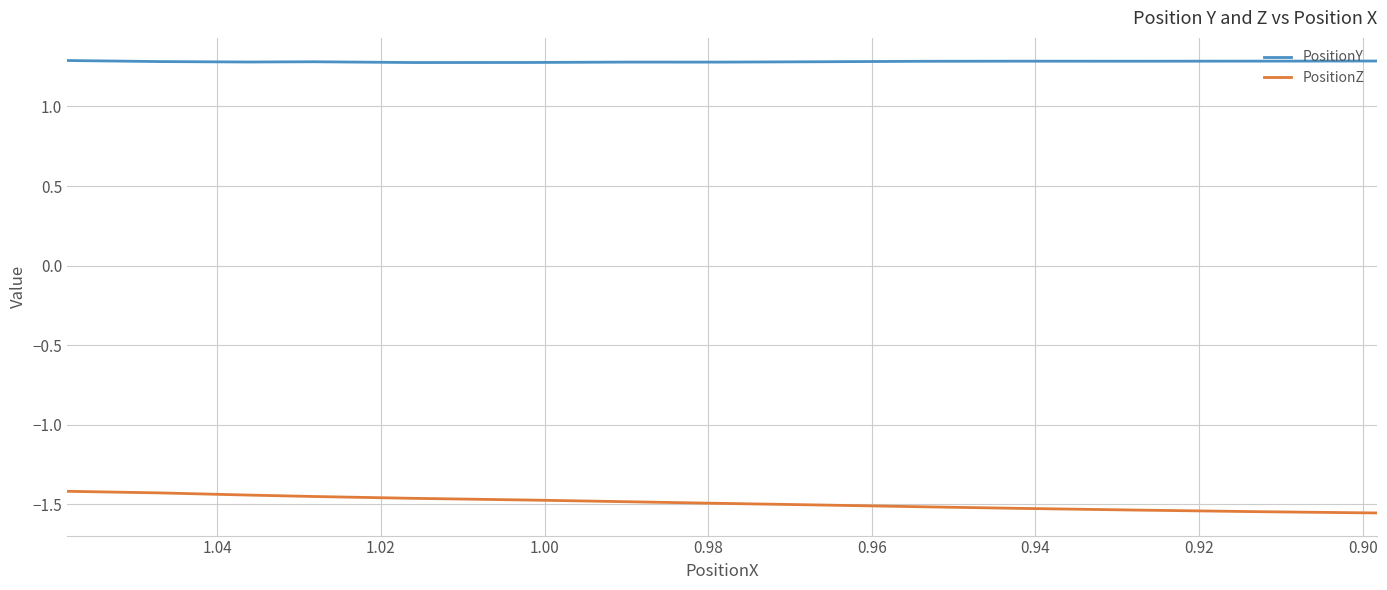

Which series has the largest range (max minus min)?

PositionZ